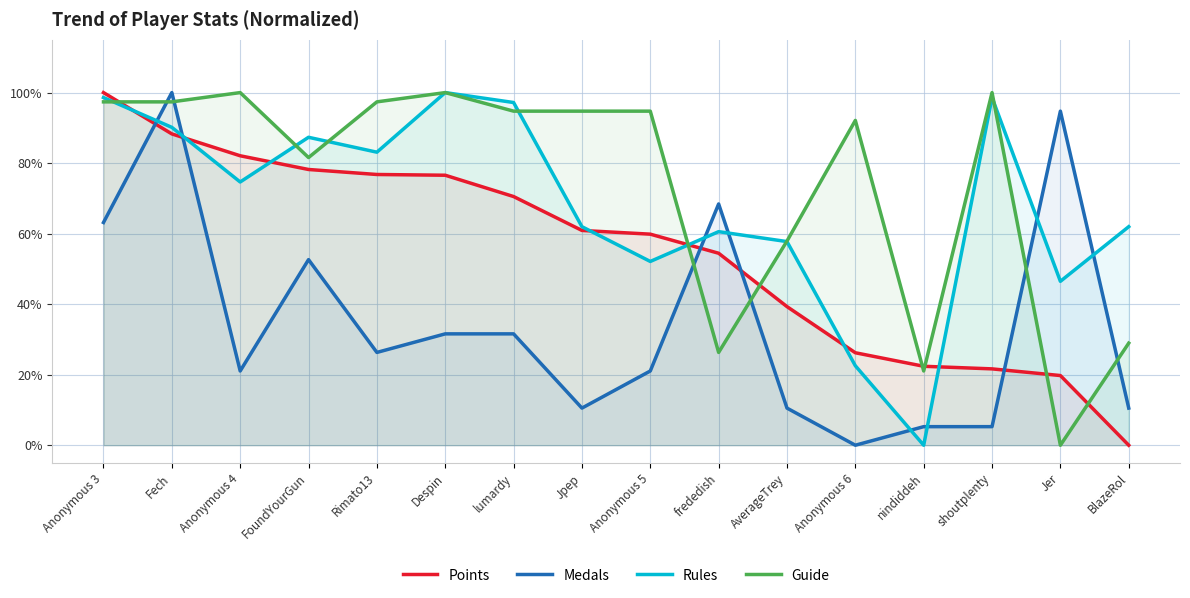

List the series in order of their peak value, highest first.

Points, Medals, Rules, Guide